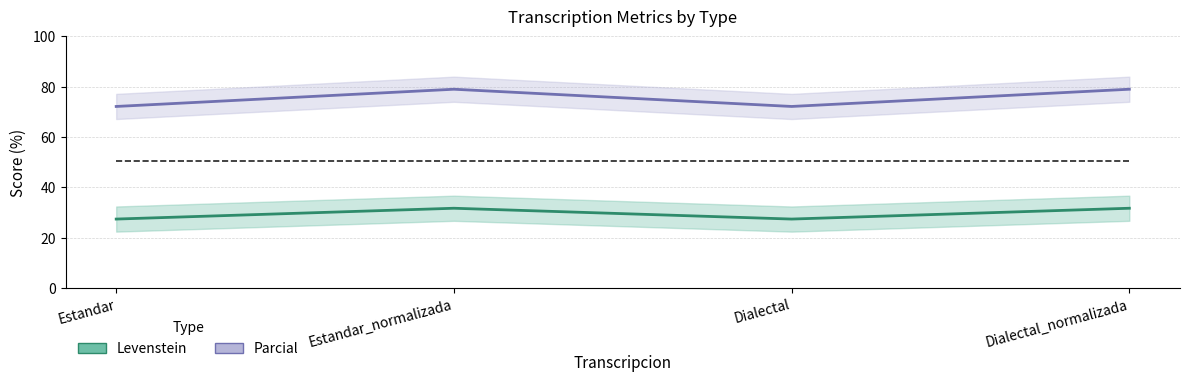

The value of Parcial at Dialectal is 17.3. True or false?

False